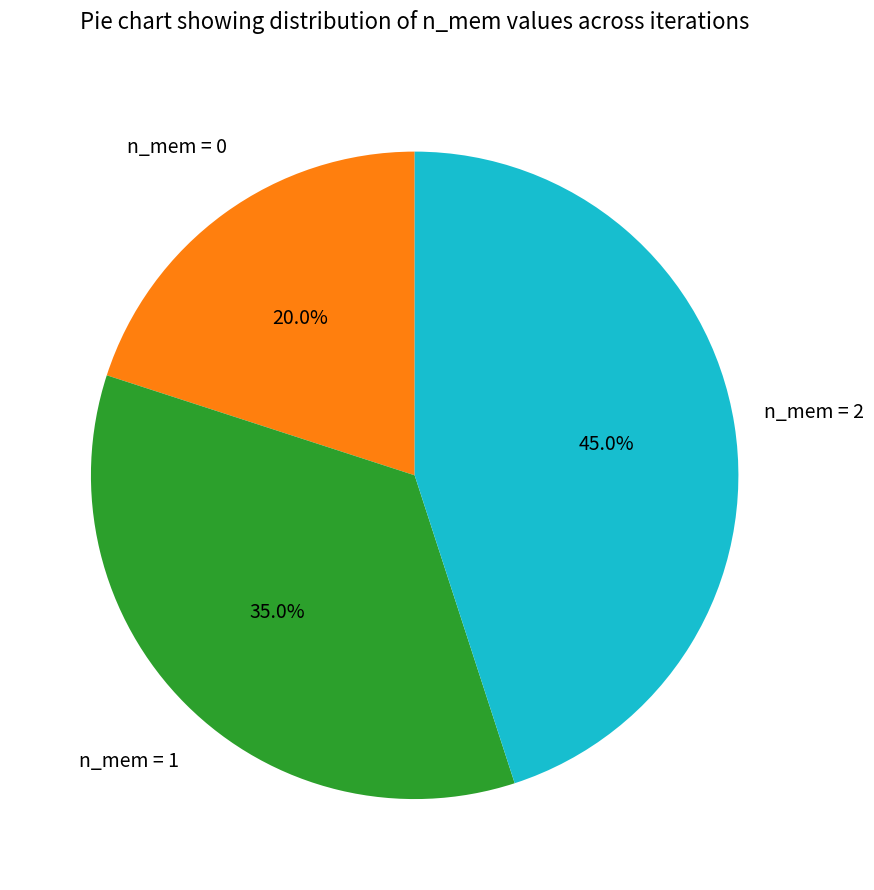

Is there any slice that represents more than half of the pie?

No